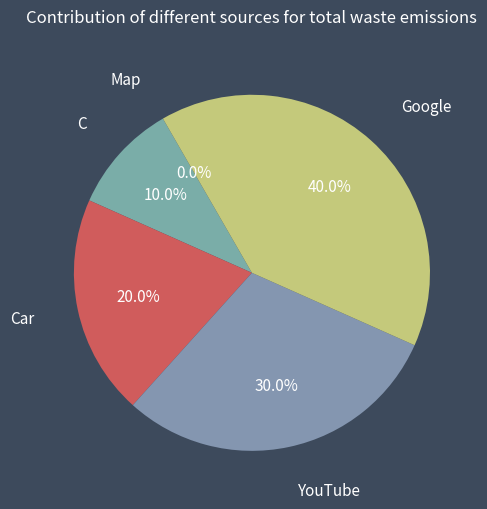

Is it true that Google is 40% of the pie?

True